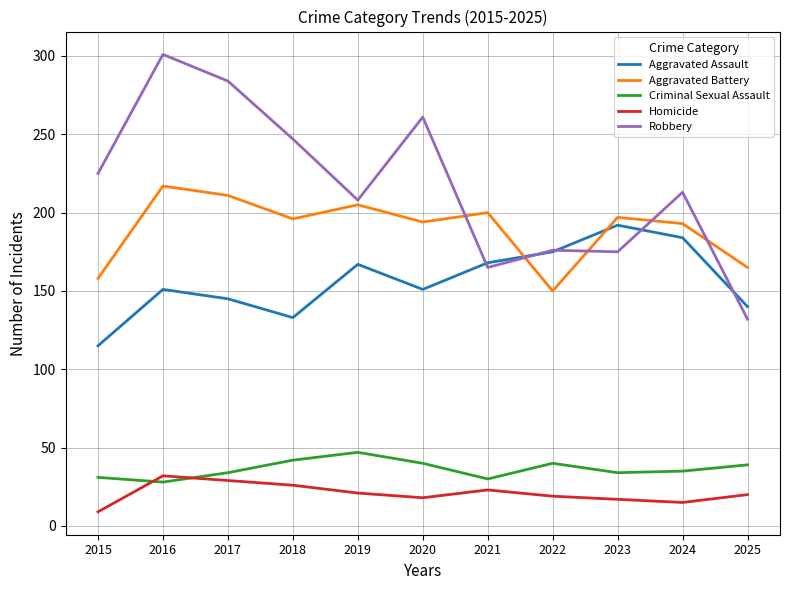

Rank the series by their maximum value, from highest to lowest.

Robbery, Aggravated Battery, Aggravated Assault, Criminal Sexual Assault, Homicide